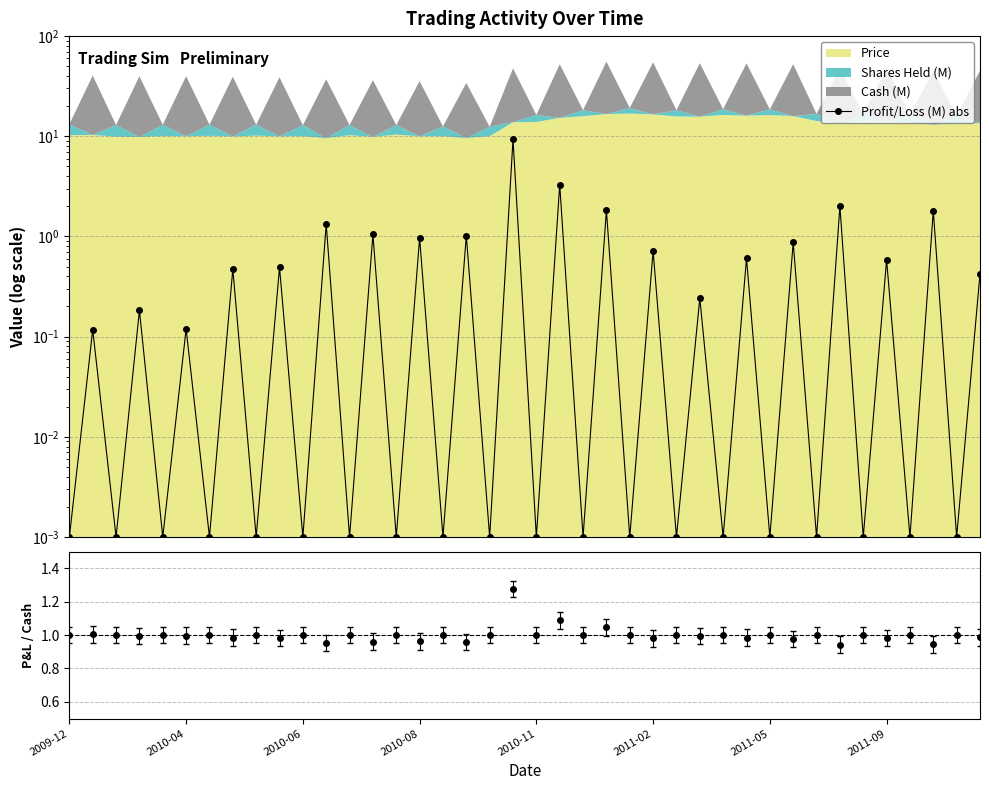

True or false: Profit/Loss (M) abs has a value of 0.0 at 12.

True